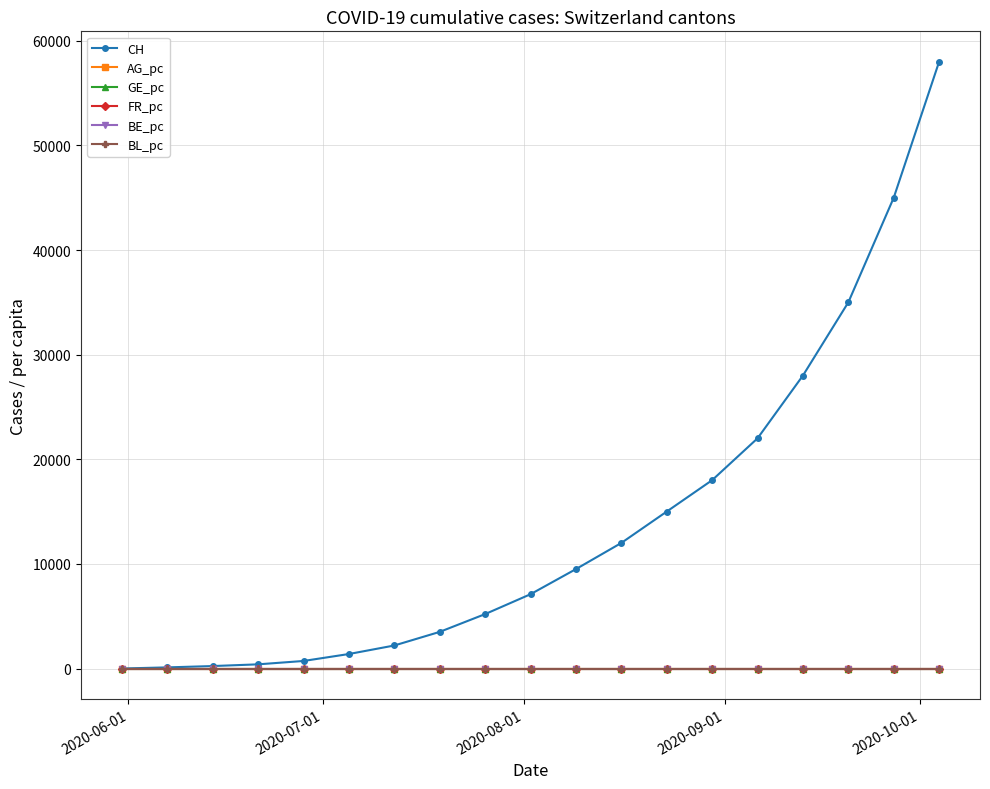

Which series has the largest total across all categories?

CH